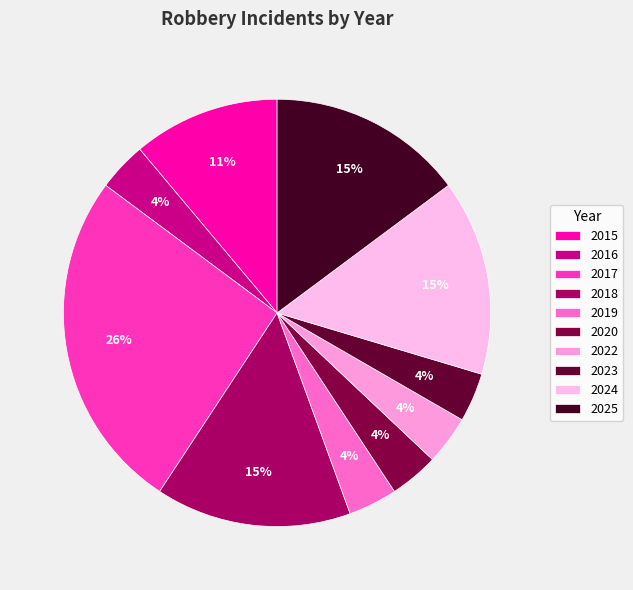

Count the number of slices in the pie.

10